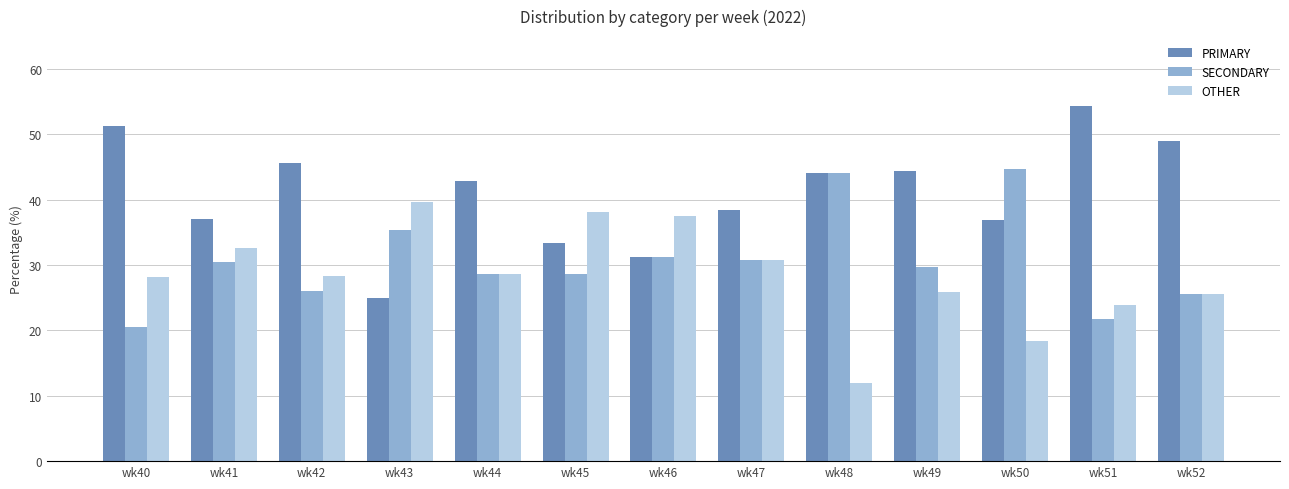

Which series has the largest total across all categories?

PRIMARY